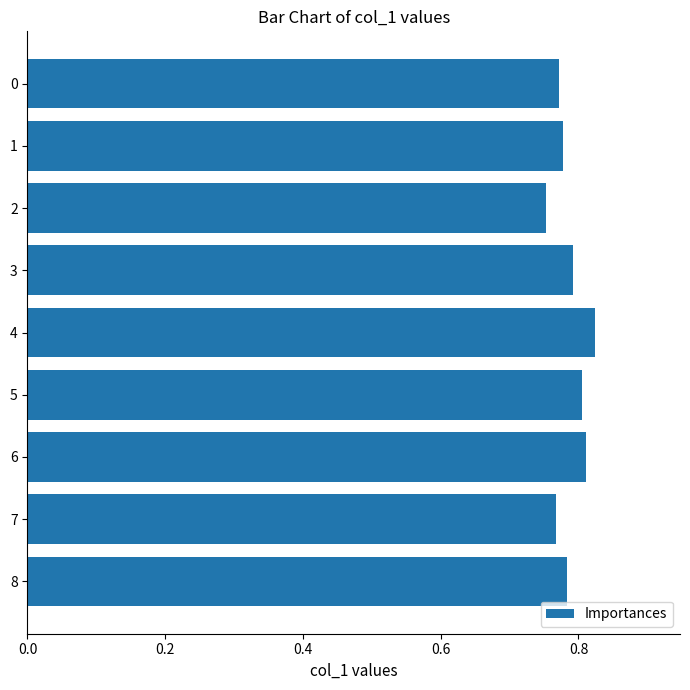

How many distinct data groups are displayed?

1